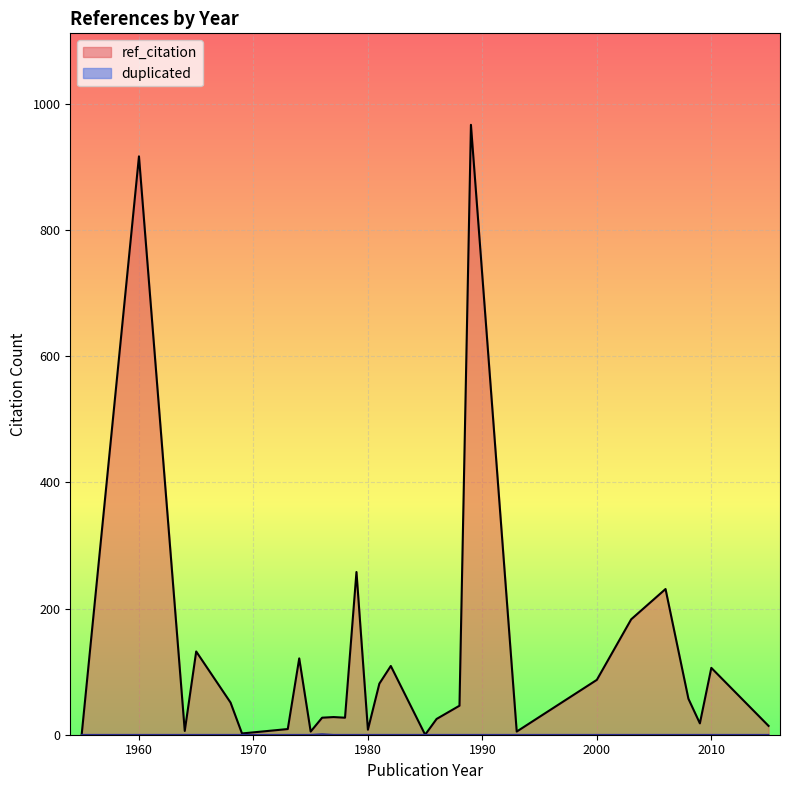

Which series has the largest range (max minus min)?

ref_citation